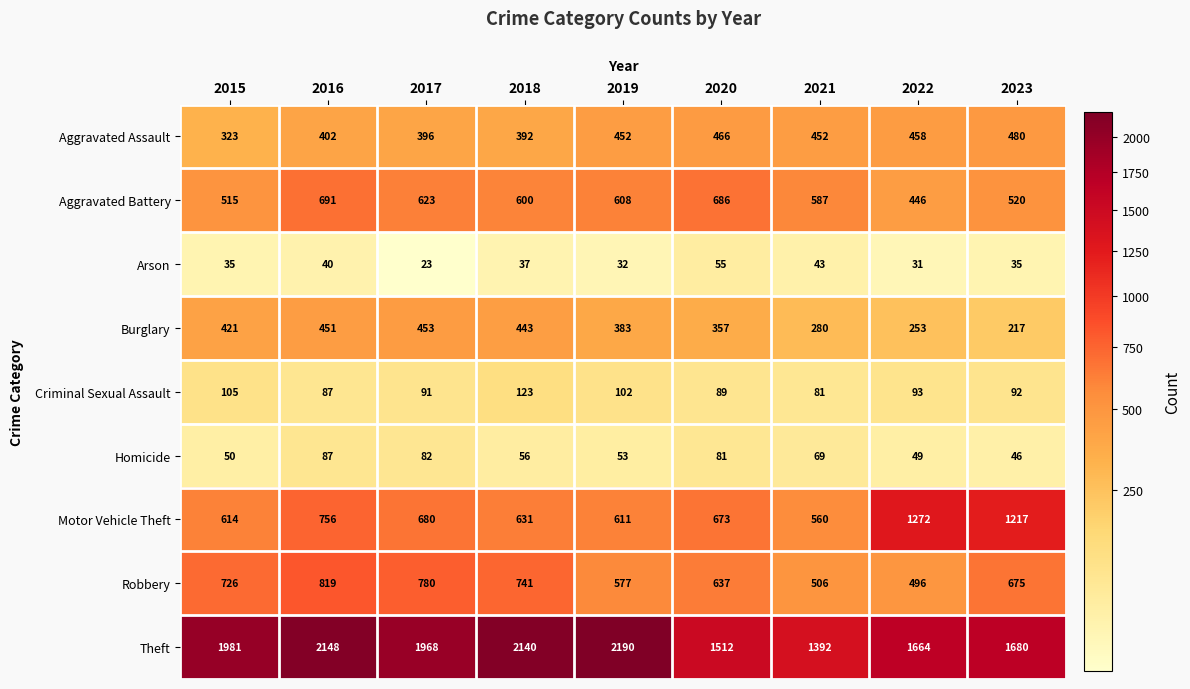

Which series changed the most between 2015 and 2016?

Aggravated Battery